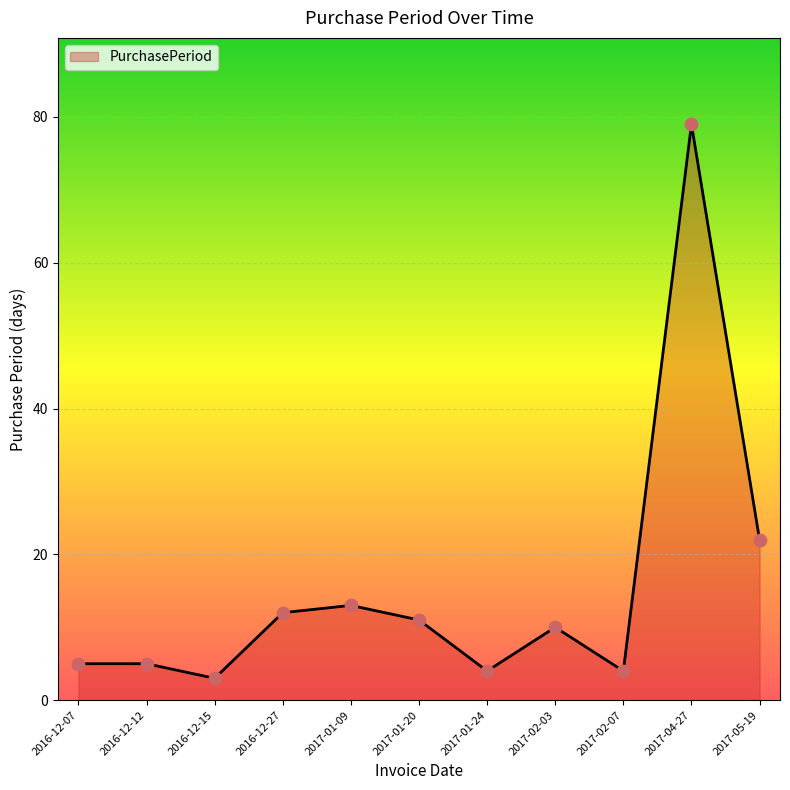

What is the change in value from 2016-12-12 to 2016-12-15?

-2